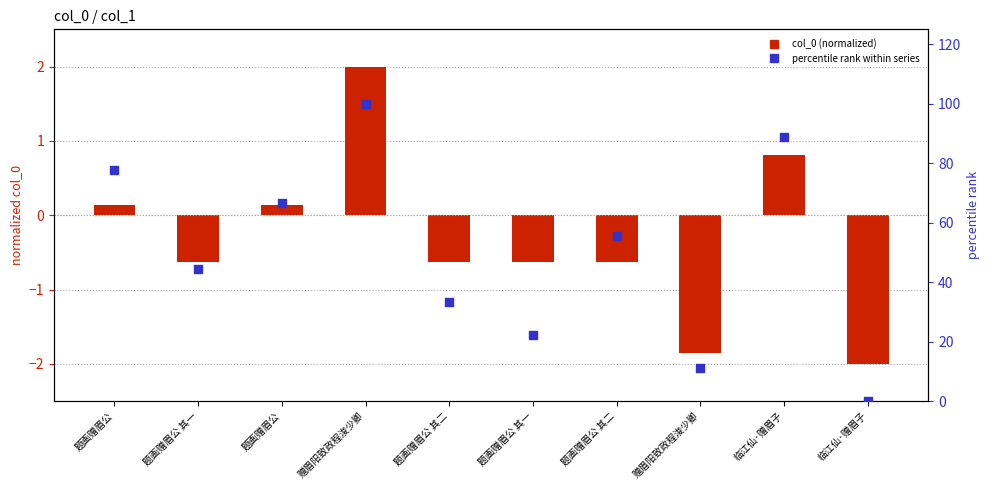

At which category is the sum across all series the highest?

赠眉阳致政程浚少卿